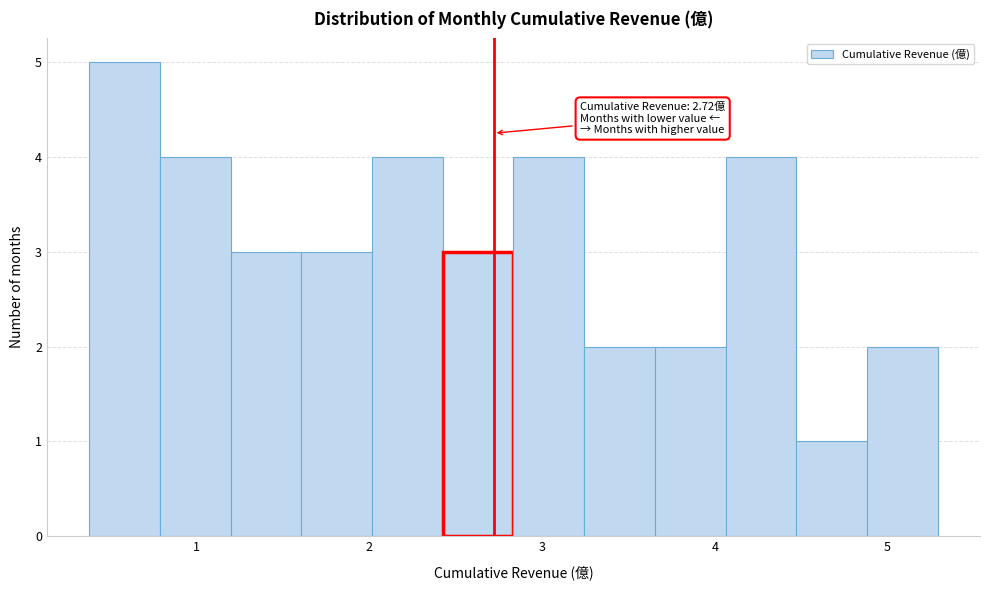

Over which range of the x-axis is the bar tallest?

0.4 to 0.8